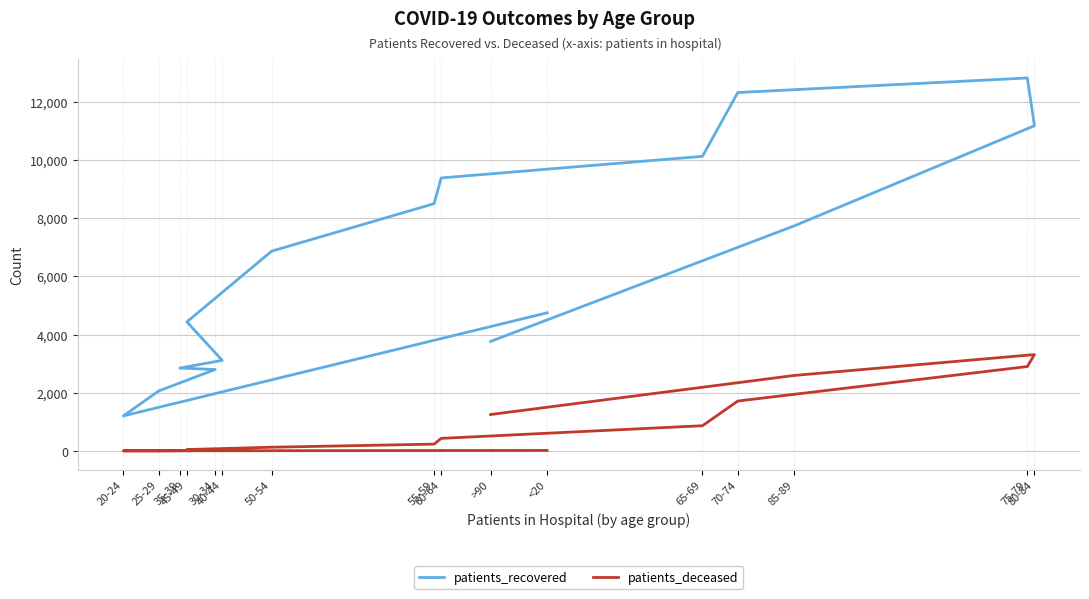

Is this an area chart (filled region under the line)?

No